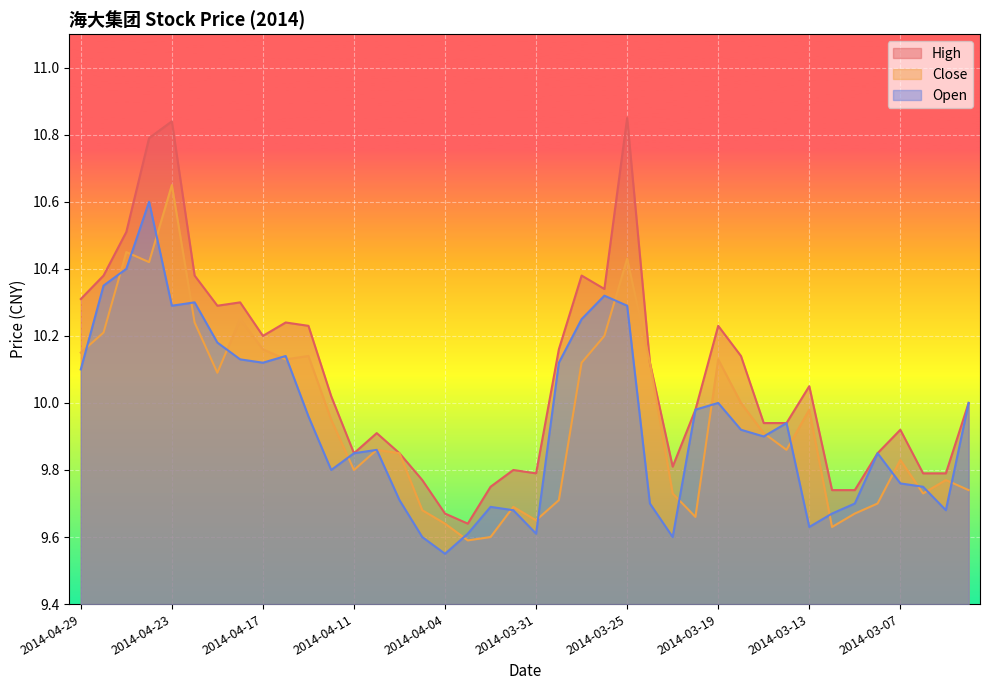

Which category has the lowest value in the High series?

2014-04-03